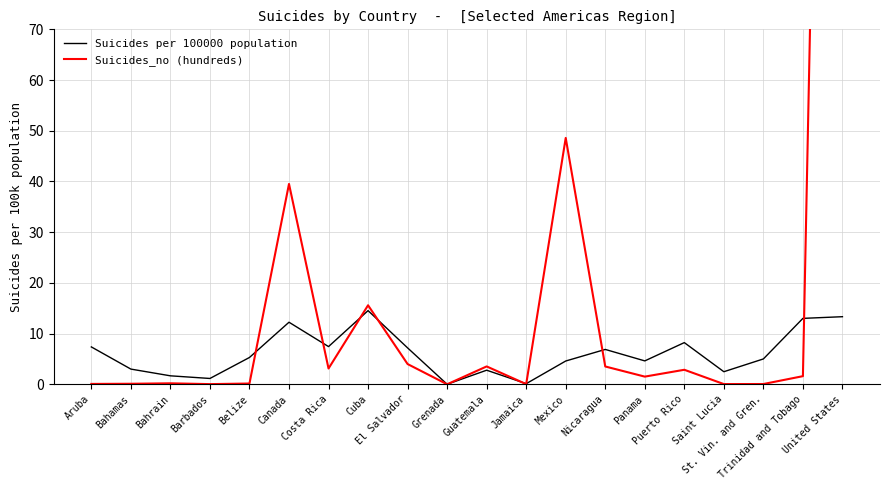

What position from the left is Bahrain?

3